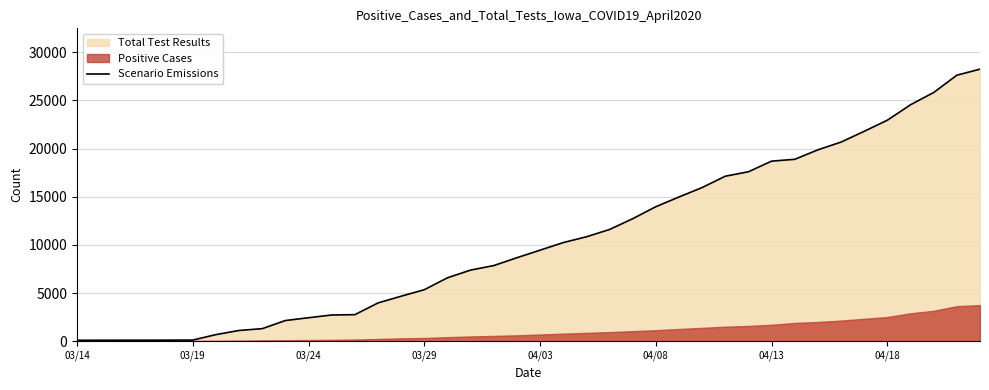

How many lines are shown in the chart?

1